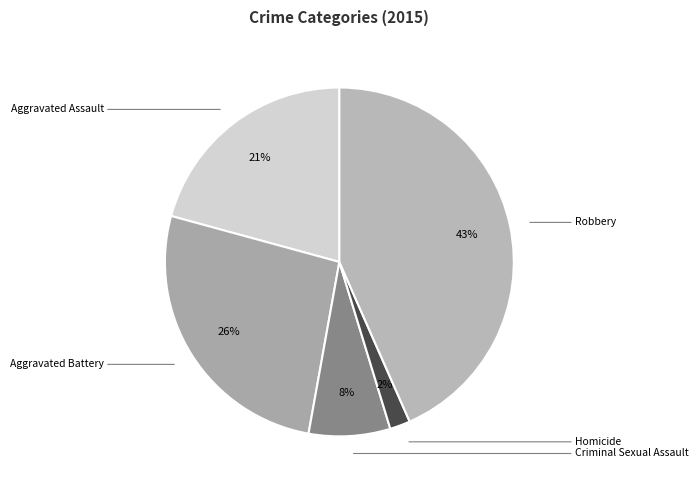

Does Aggravated Assault represent more than half of the total?

No